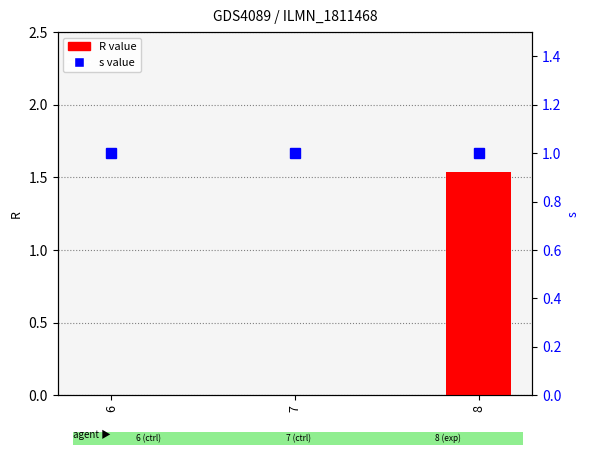

Reading left to right, list all the values displayed in this chart.

R value: 6=0.0	7=0.0	8=1.5
s value: 6=1.0	7=1.0	8=1.0